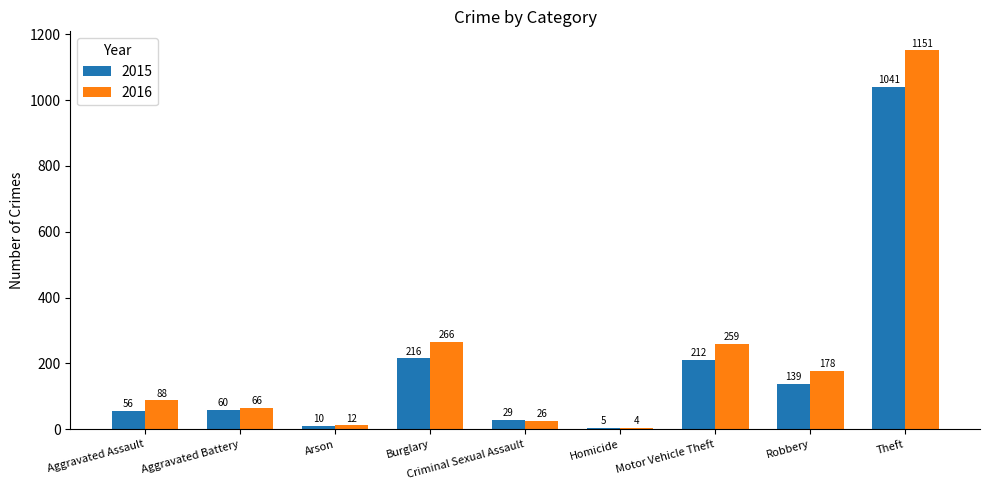

Does the chart contain any negative values?

No